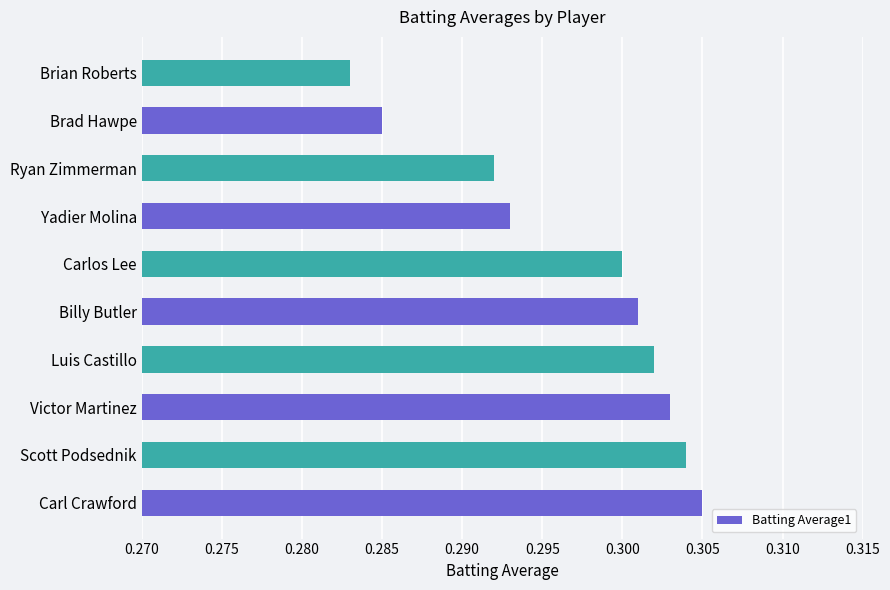

Rank the categories by value from lowest to highest.

Brian Roberts, Brad Hawpe, Ryan Zimmerman, Yadier Molina, Carlos Lee, Billy Butler, Luis Castillo, Victor Martinez, Scott Podsednik, Carl Crawford